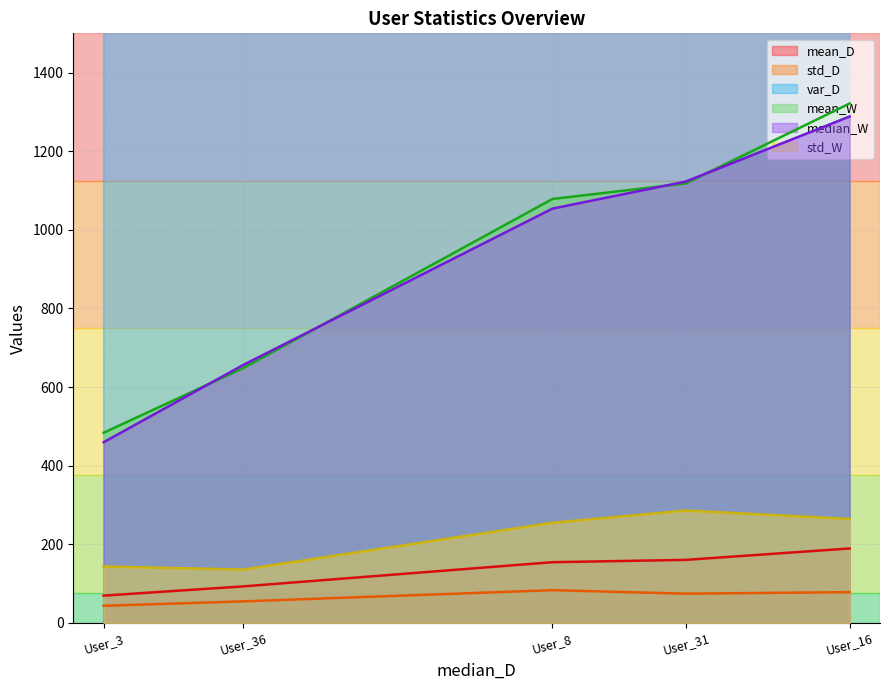

True or false: mean_W and std_D intersect in this chart.

False